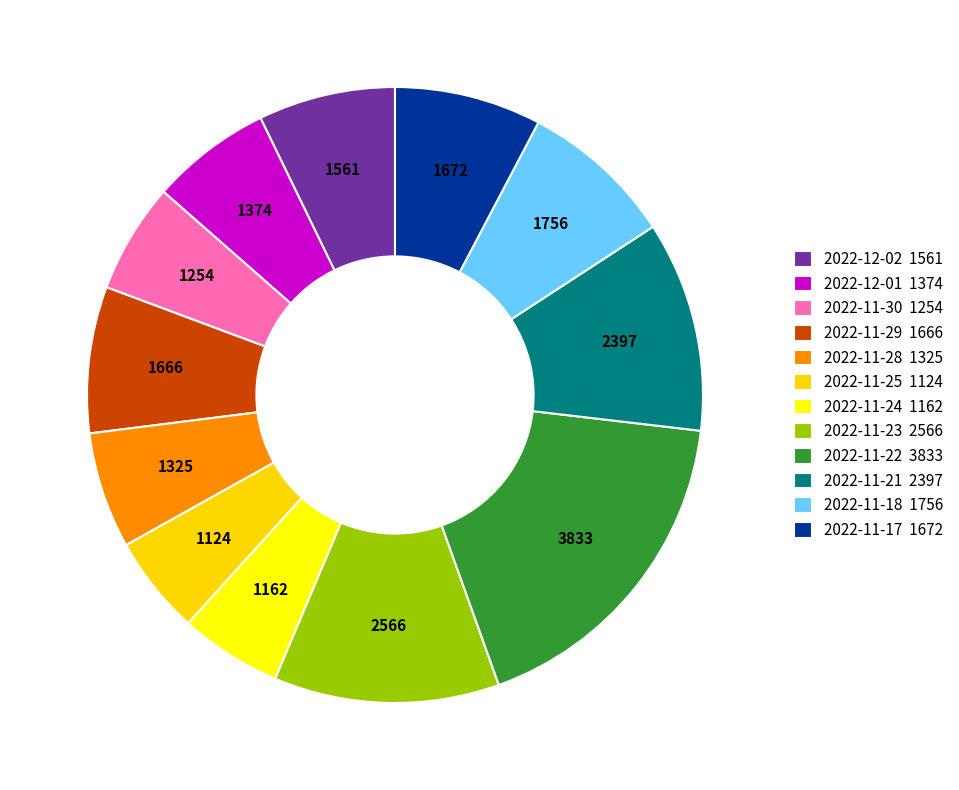

Between 2022-11-18 and 2022-11-21, which is larger?

2022-11-21